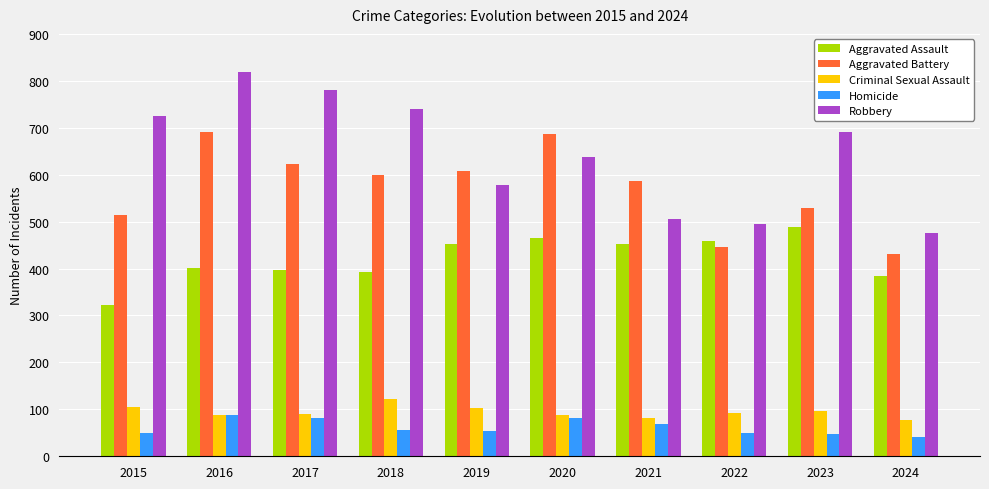

Which series changed the most between 2018 and 2021?

Robbery